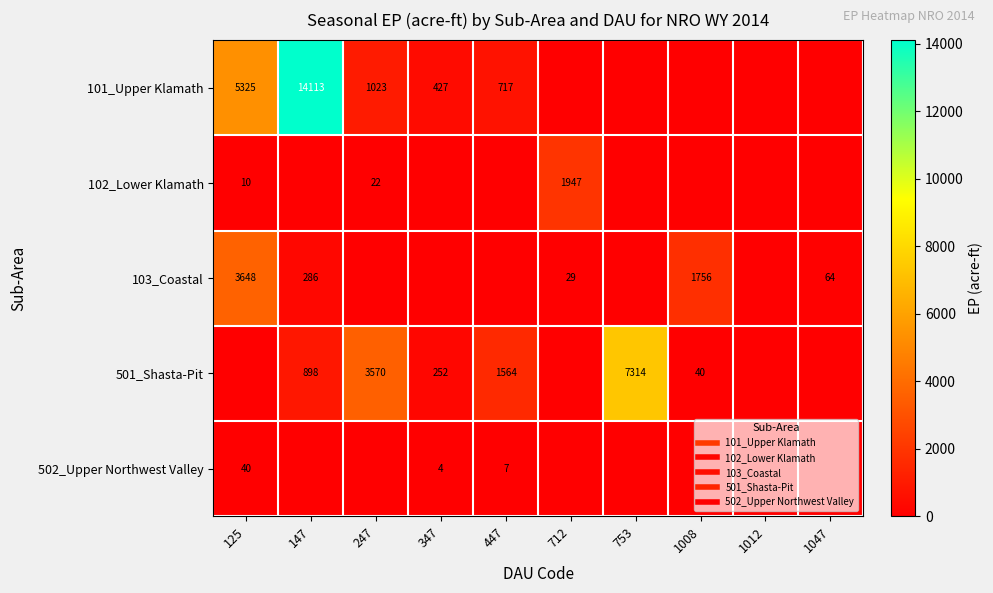

How many series are shown in this chart?

5